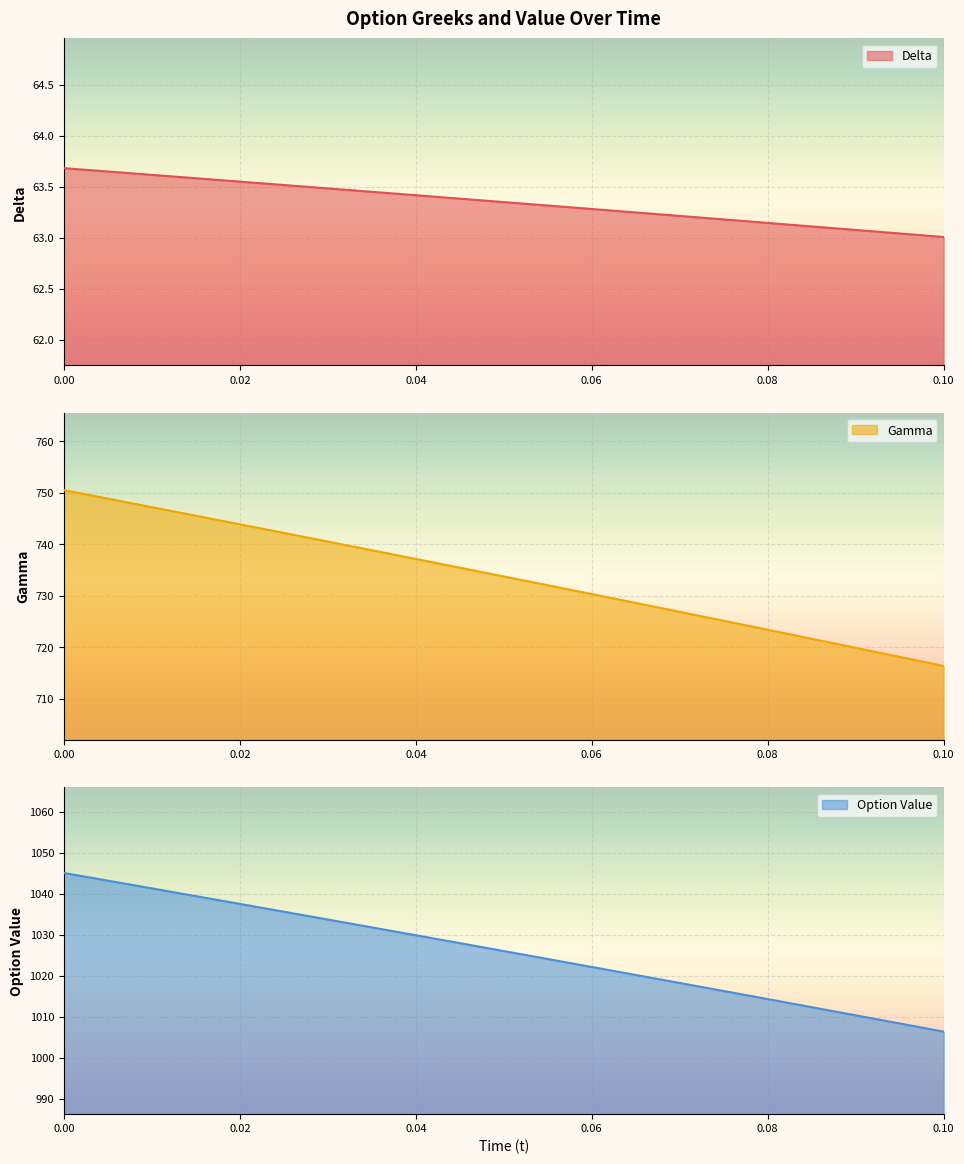

True or false: Gamma has a value of 318.0 at 0.10.

False